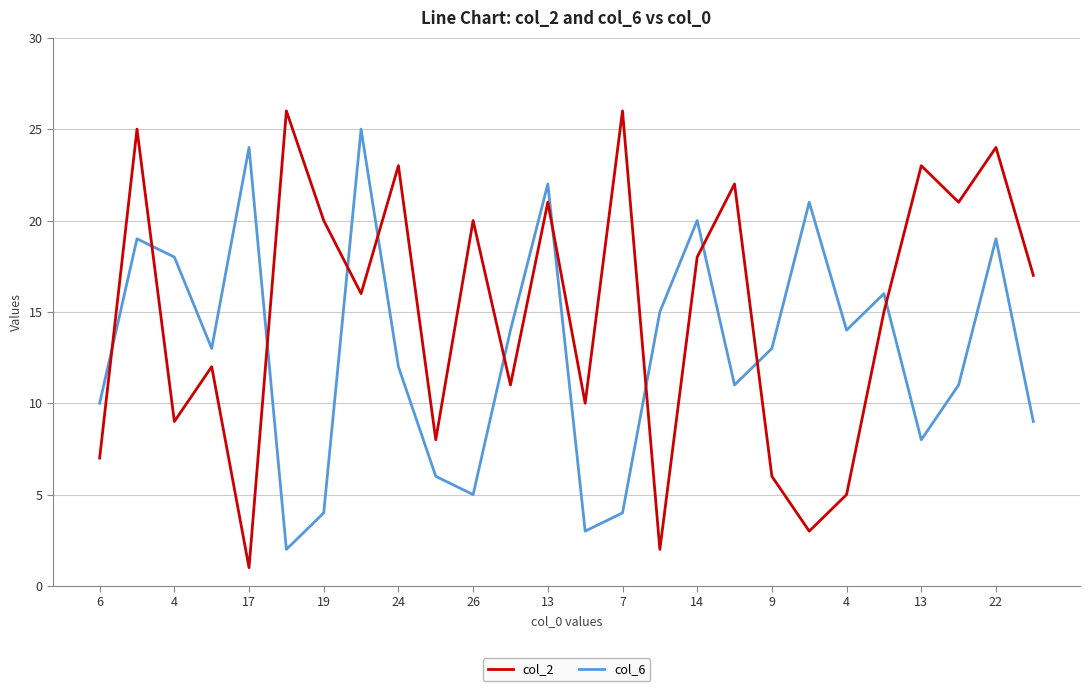

True or false: col_6 has more than 1 points higher than both neighbors.

True